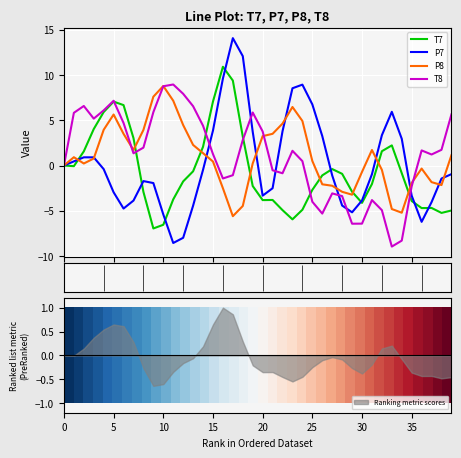

True or false: P7 has more than 2 interior local peaks.

True